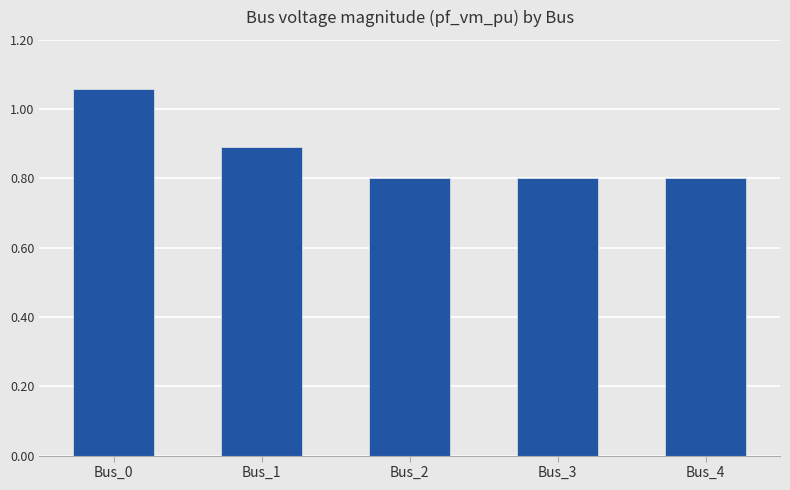

Which category has the highest value across all series?

Bus_0